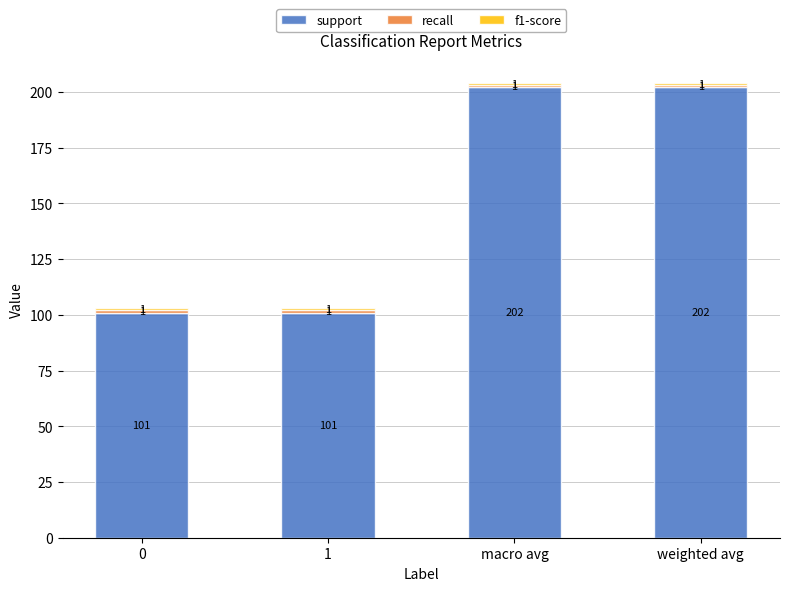

Are the bars grouped side by side (vs. stacked)?

No